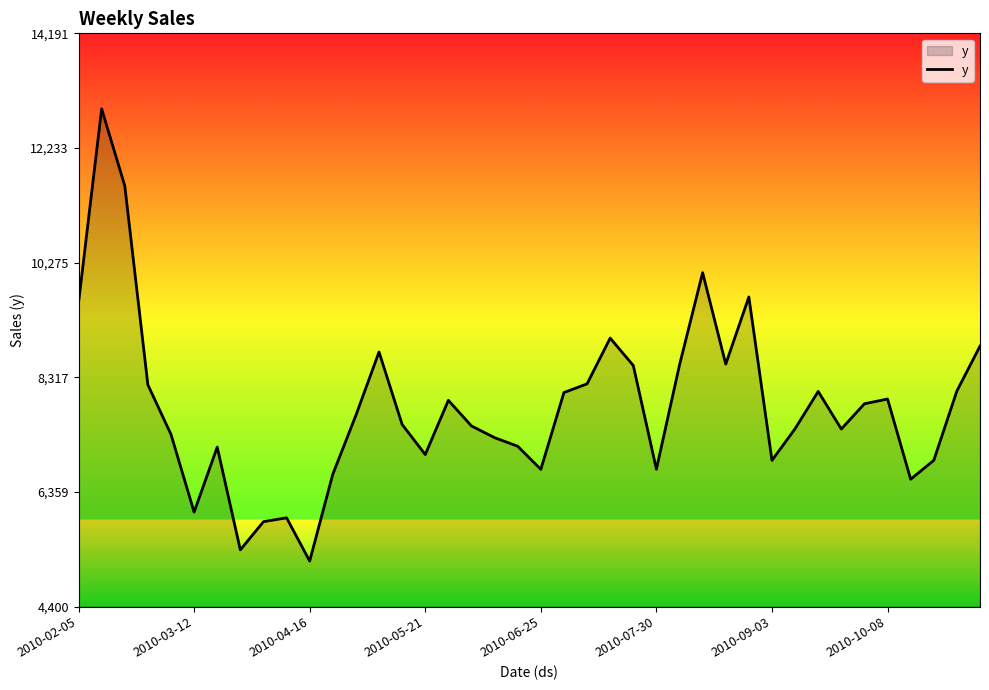

What is the difference between the maximum and minimum values?

7724.0